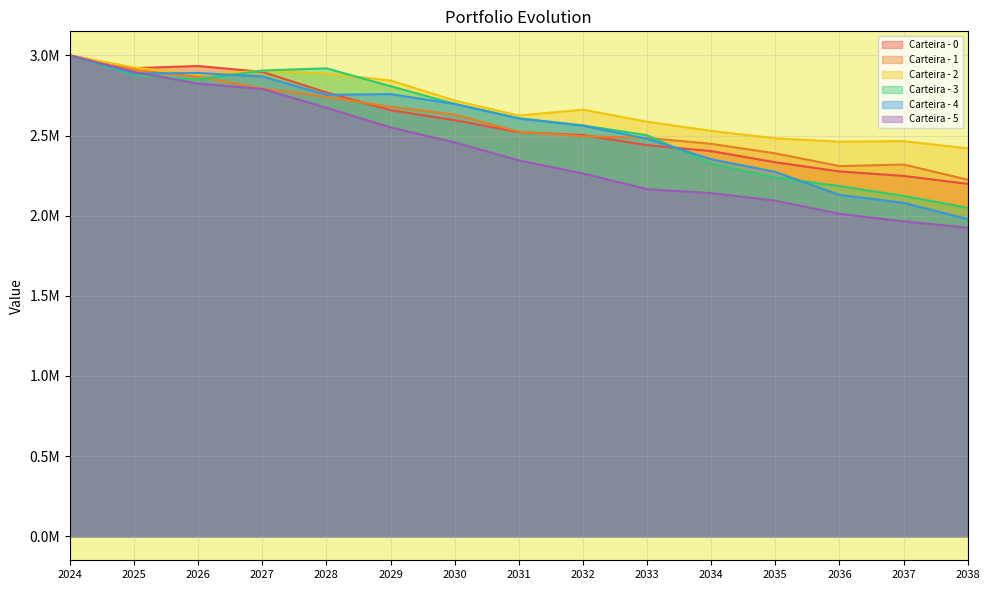

What is the sum of the Carteira - 5 values at 2031 and 2024?

5345035.5